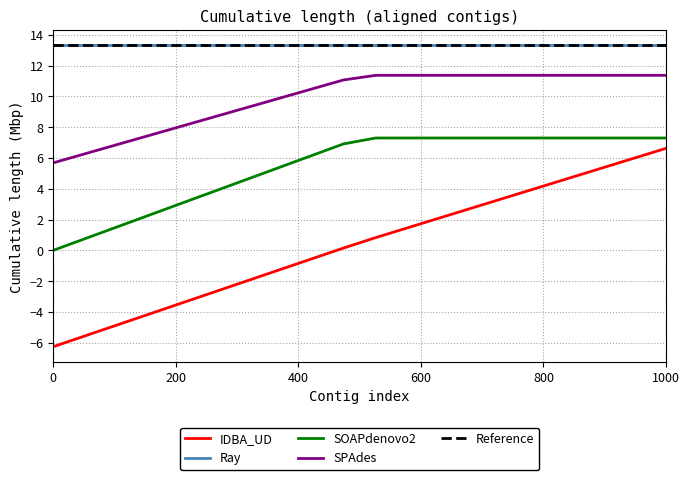

What is the highest value of the SOAPdenovo2 series?

7.3